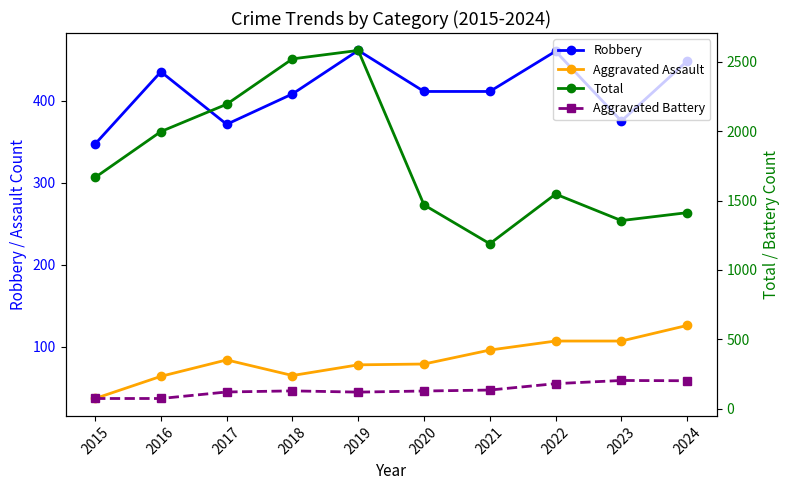

What is the sum of all Total values?

17939